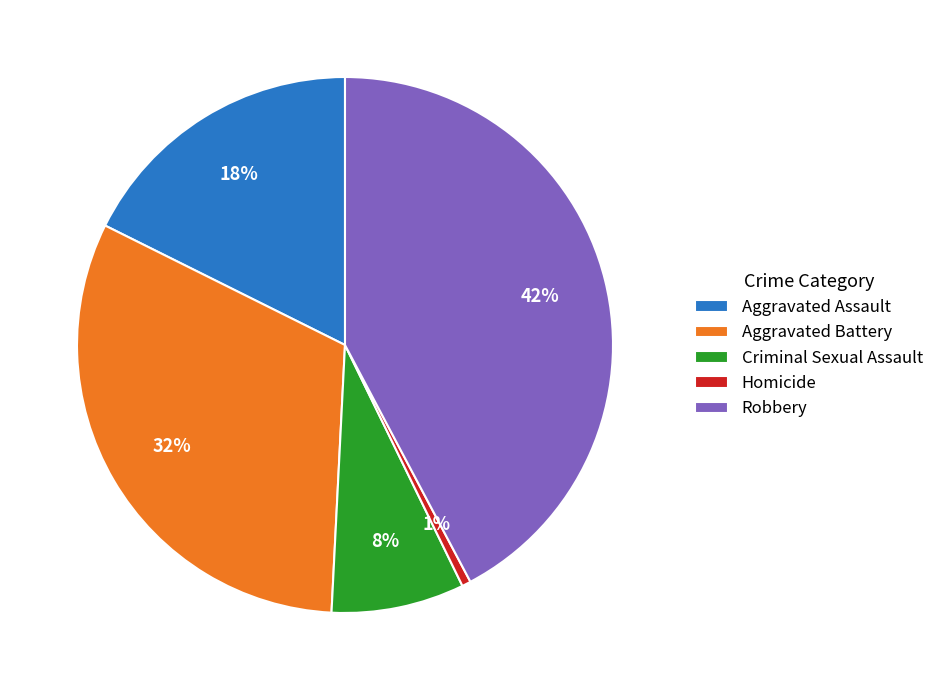

Do Criminal Sexual Assault and Aggravated Battery together represent more than half of the pie?

No